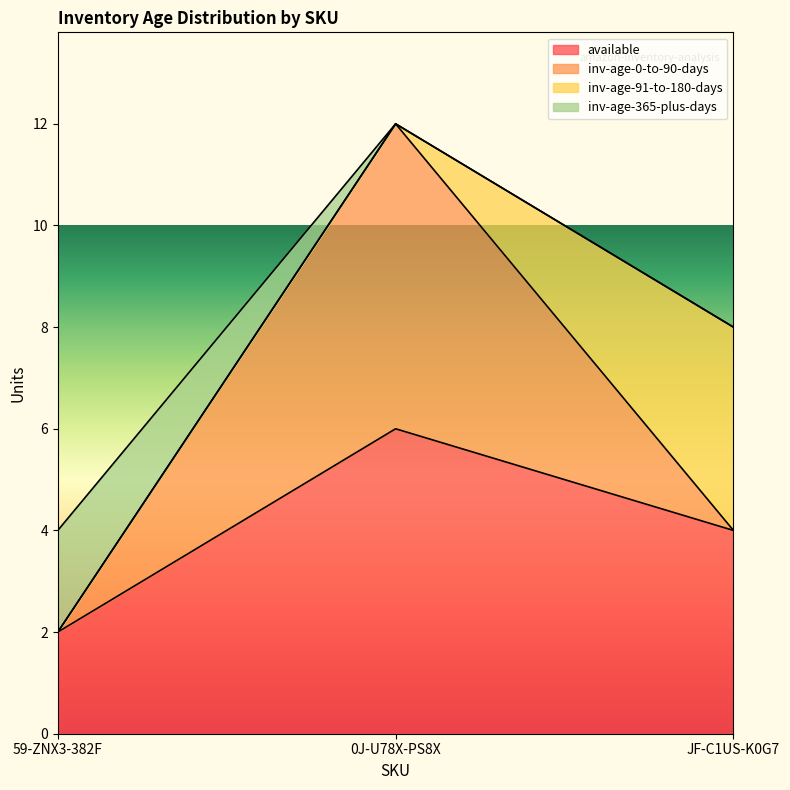

At which category does the chart reach its peak across all series?

0J-U78X-PS8X